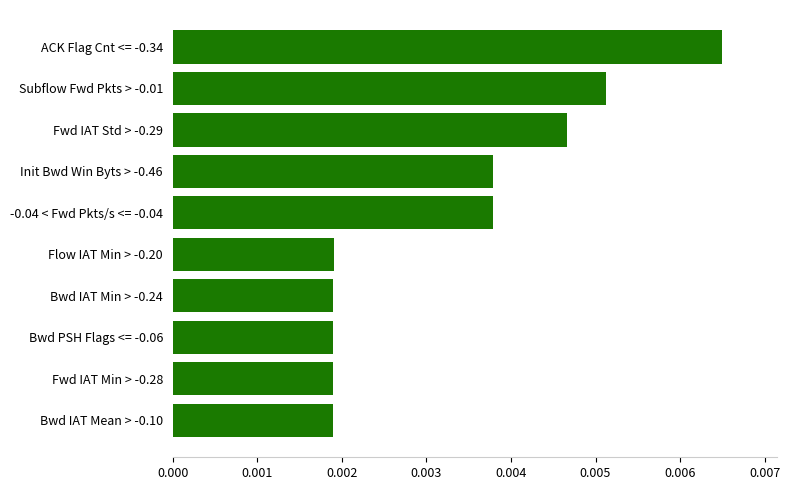

Count the values in the range 0 to 1.

10